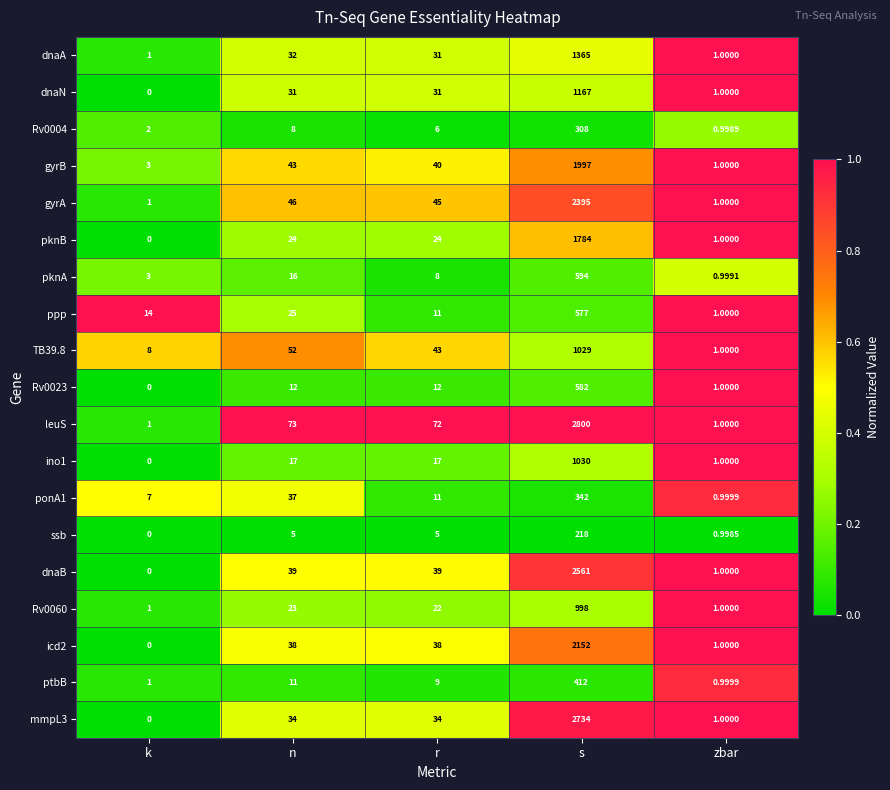

Count the number of categories in the chart.

5